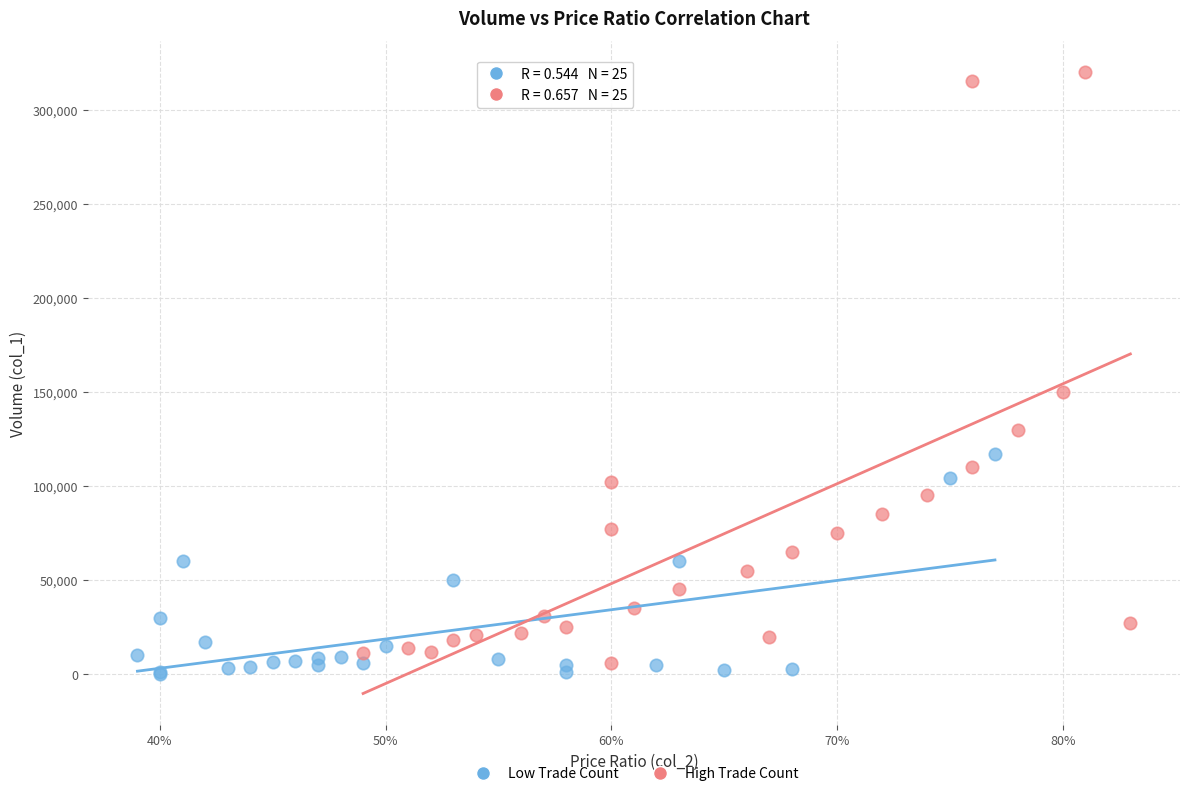

Which series has the widest spread of Y values?

High Trade Count